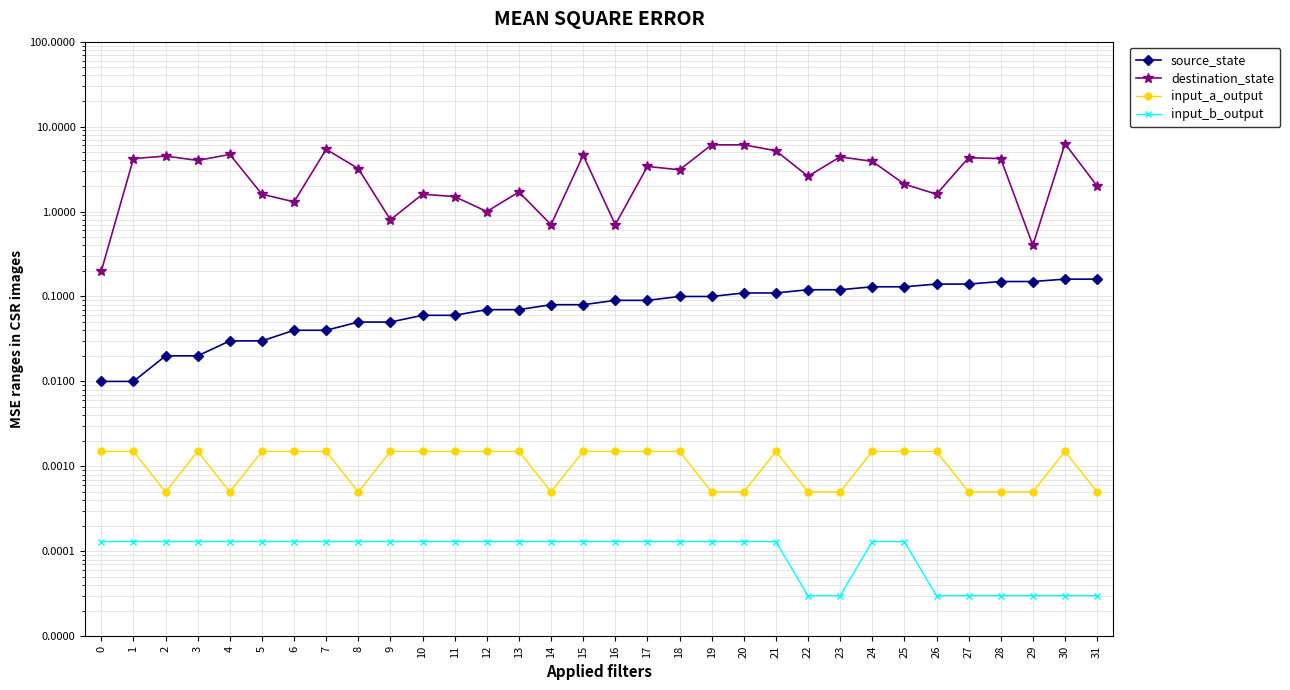

How many distinct data groups are displayed?

4